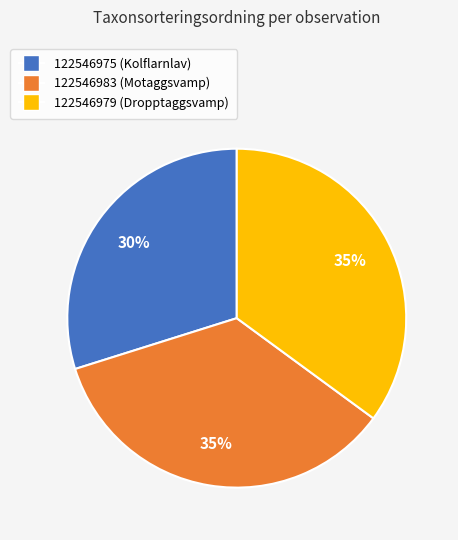

Combined, do 122546979 (Dropptaggsvamp) and 122546983 (Motaggsvamp) account for over 50%?

Yes